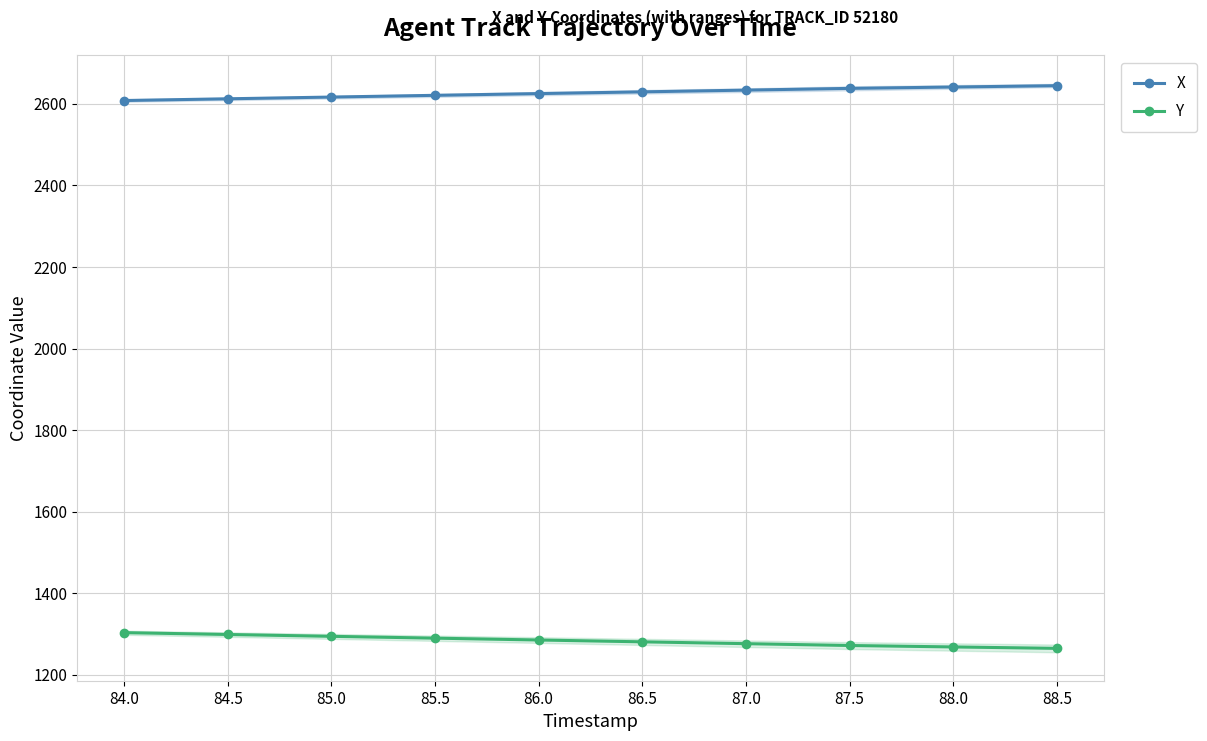

True or false: Y has more than 1 points higher than both neighbors.

False